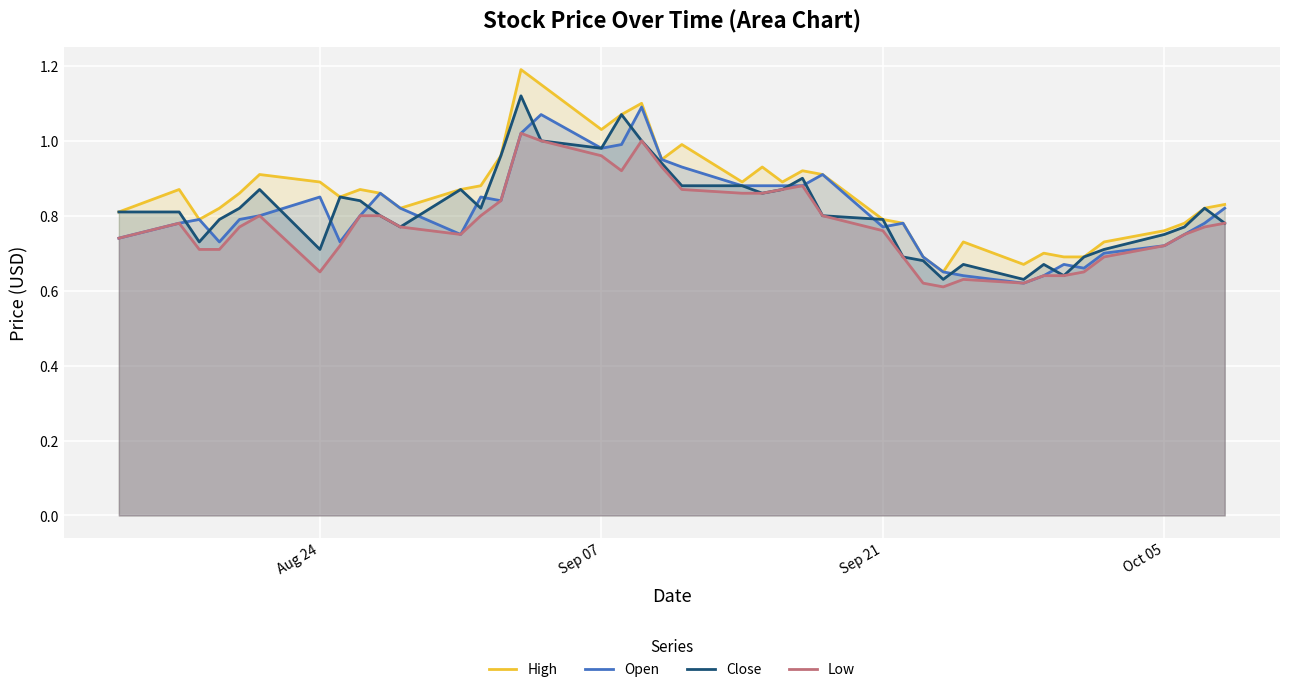

What is the greatest value displayed?

1.2